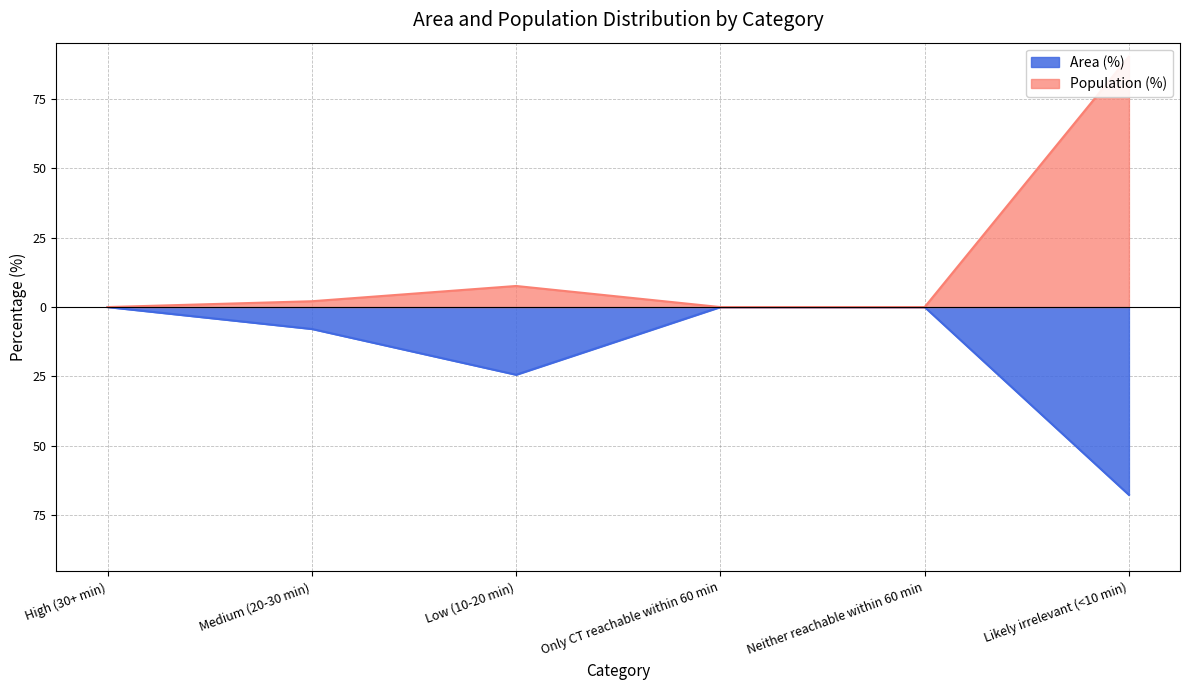

The value of Area (%) at Only CT reachable within 60 min is 0.0. True or false?

True